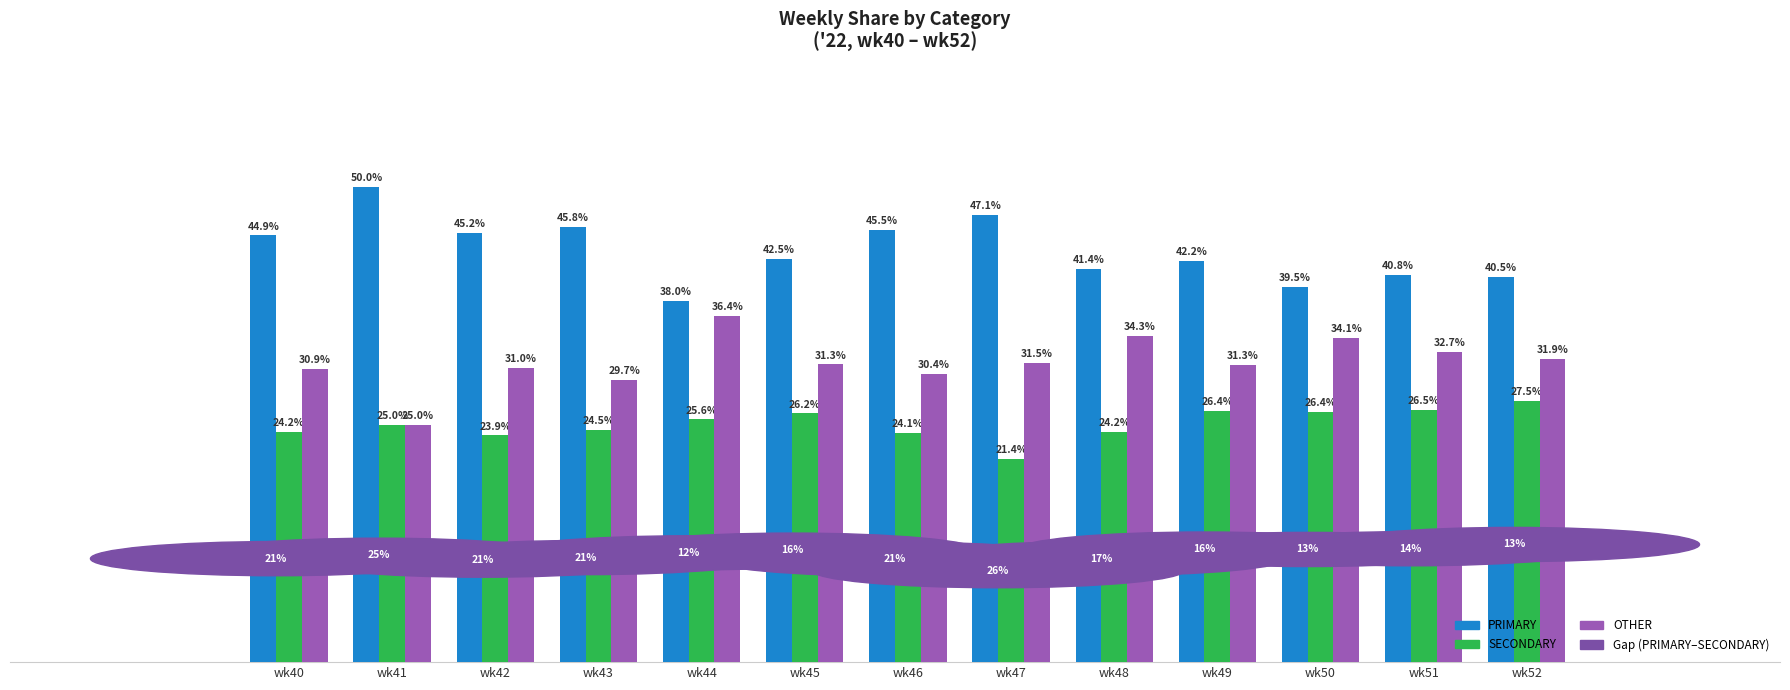

Which category has the lowest value across all series?

wk47